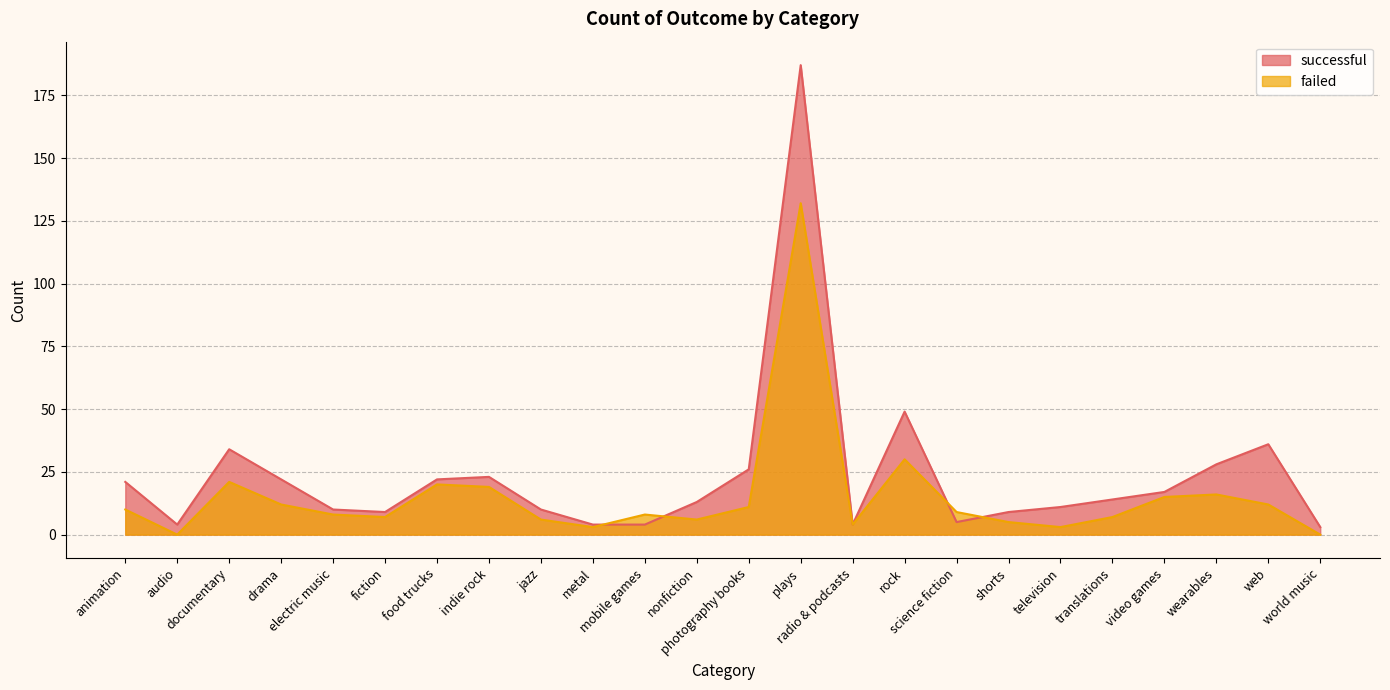

Where does the successful series first go above 14?

animation